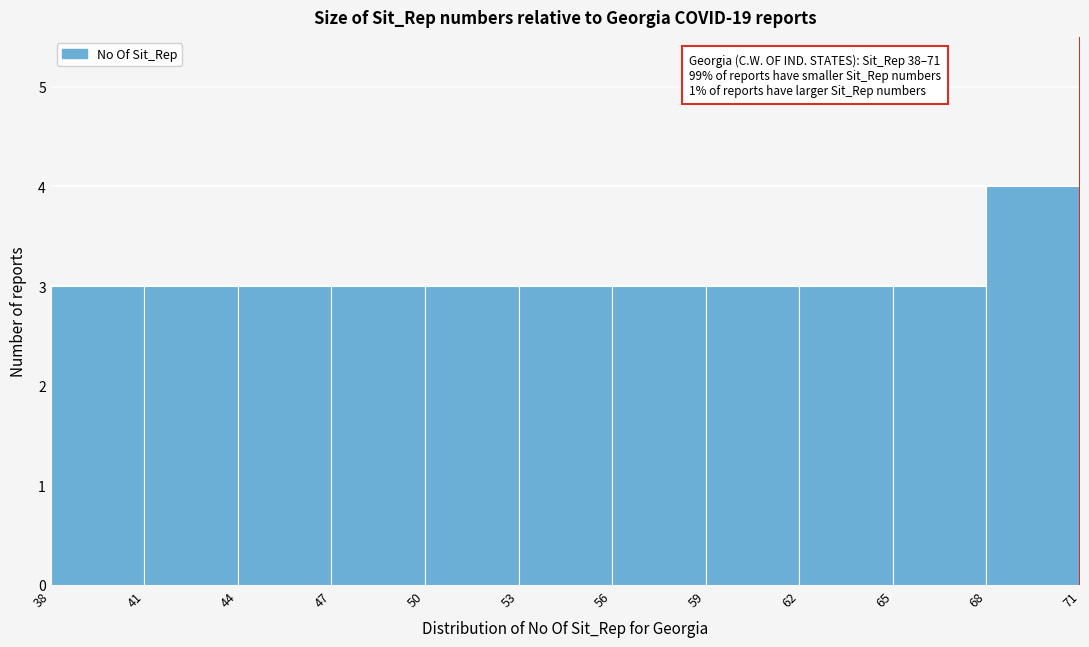

Over which range of the x-axis is the bar tallest?

68 to 71